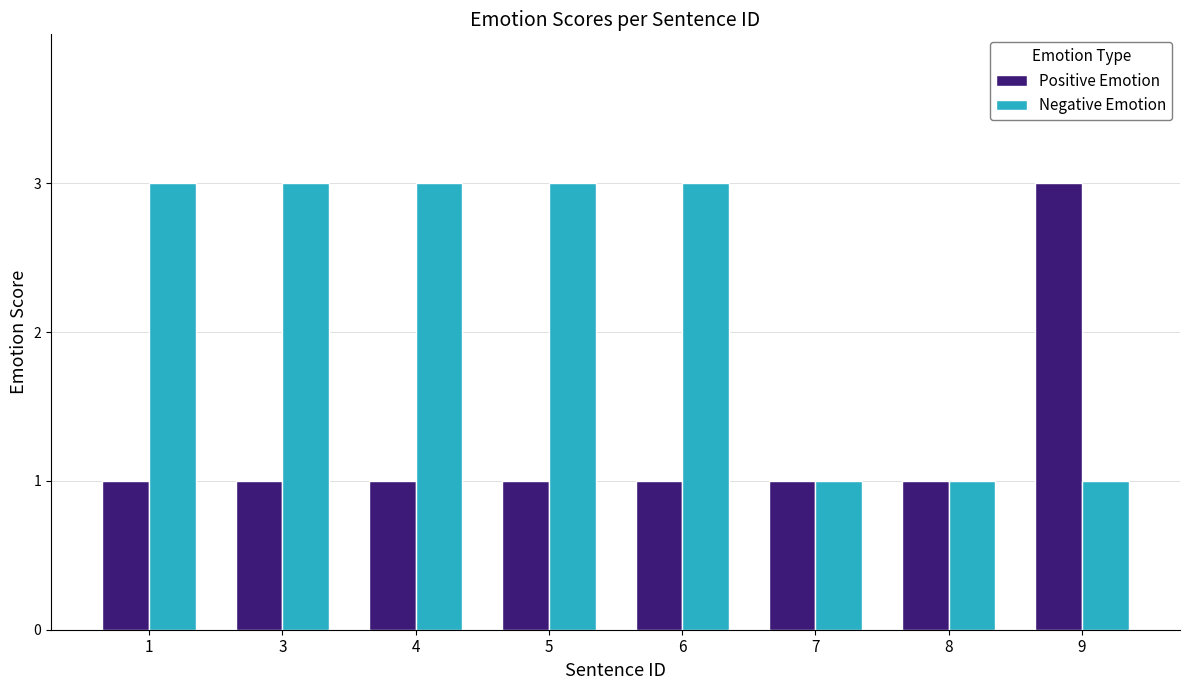

Which series has the largest total across all categories?

Negative Emotion